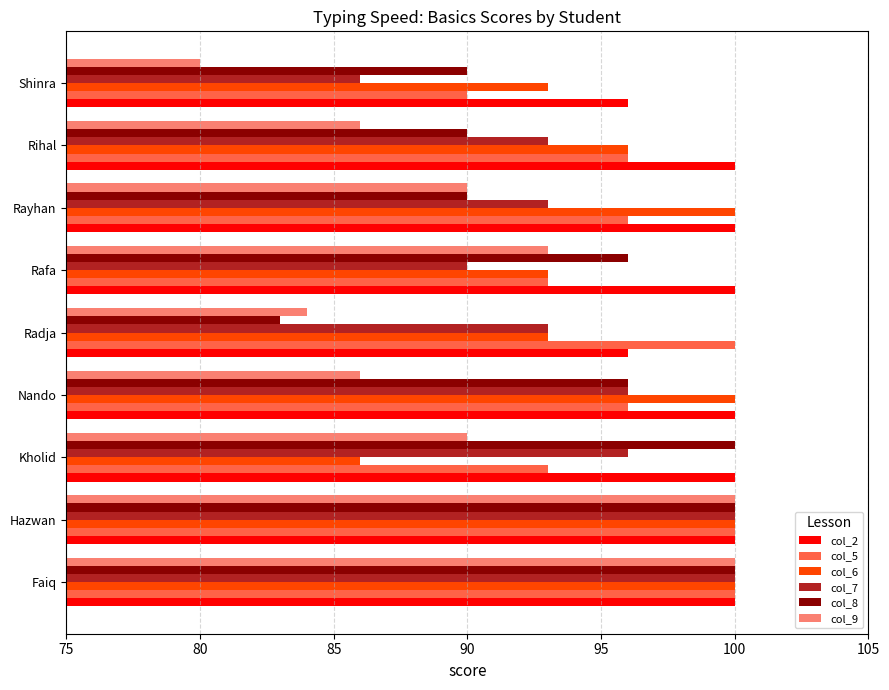

At how many categories does at least one series exceed 91?

9